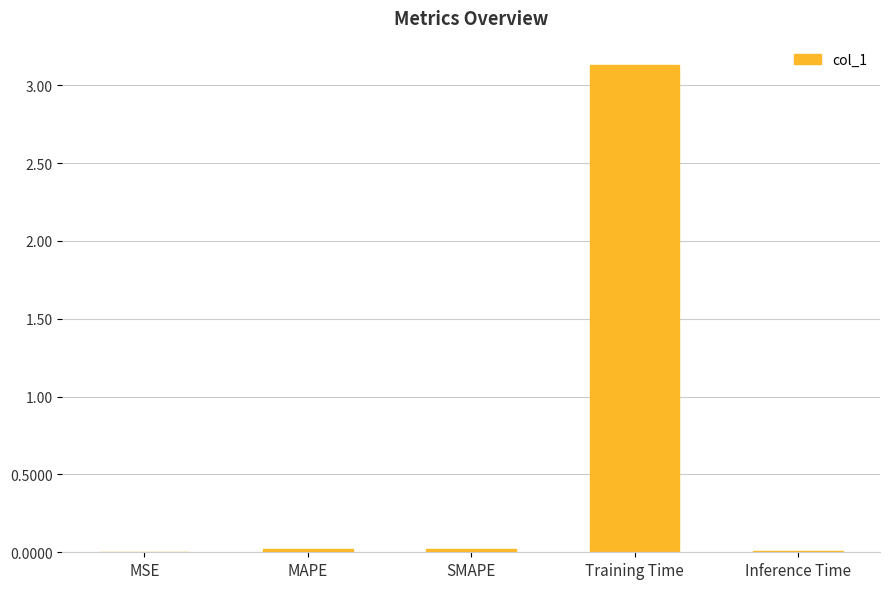

Between Training Time and MAPE, which is larger?

Training Time